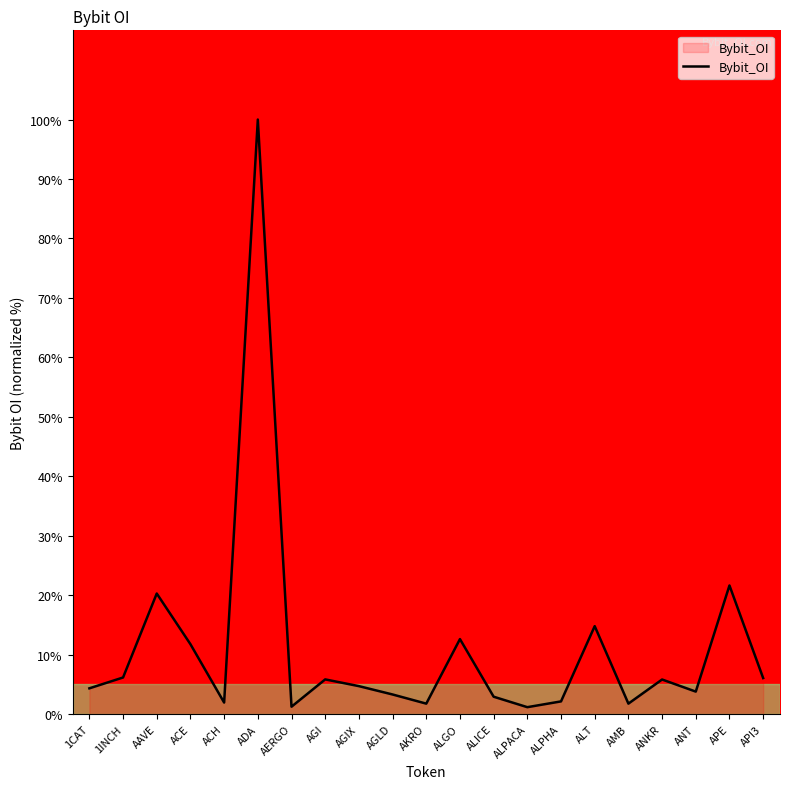

What is the maximum value shown in the chart?

100.0